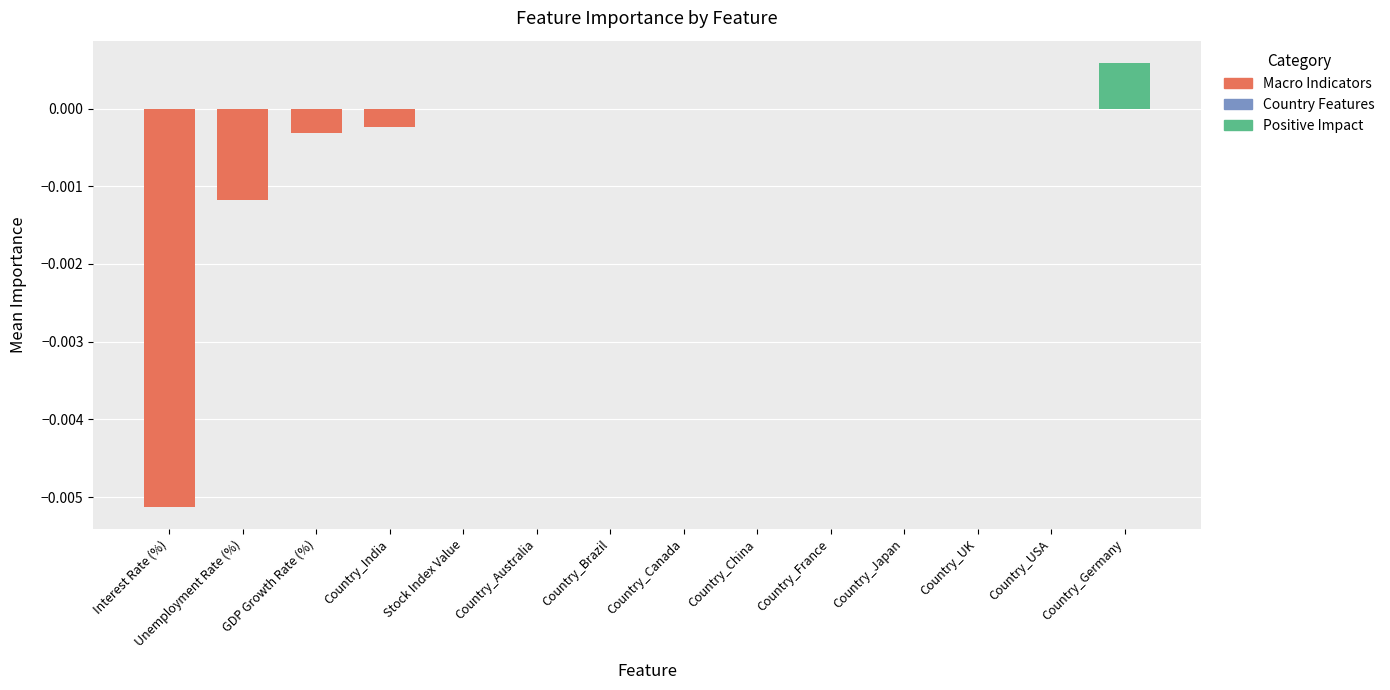

How many categories are shown in the chart?

14